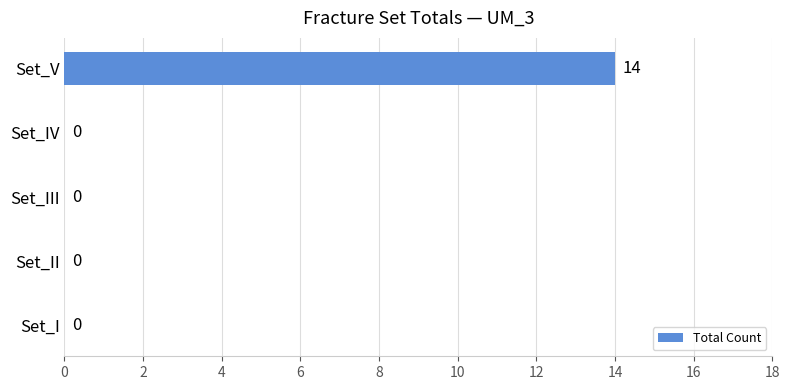

What is the sum of all values?

14